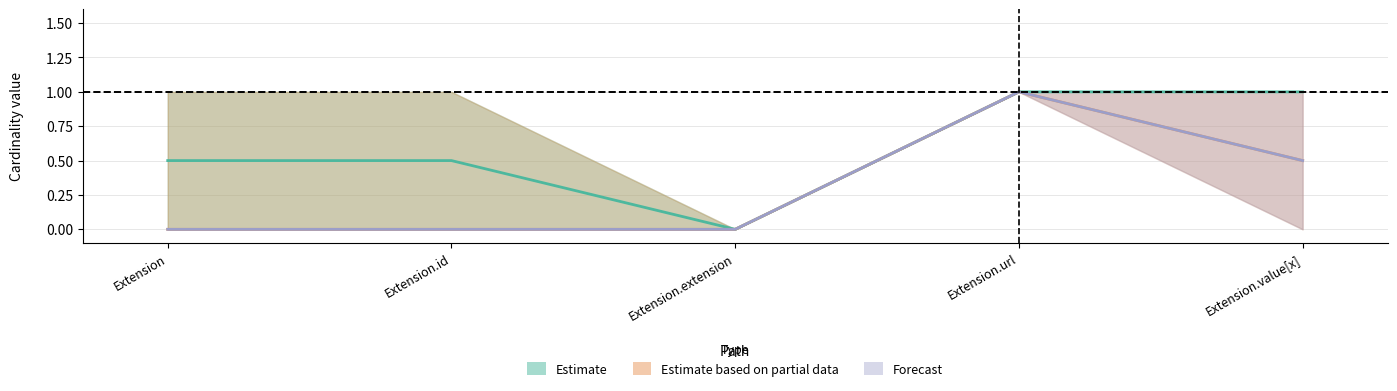

At which category does the chart reach its minimum across all series?

Extension